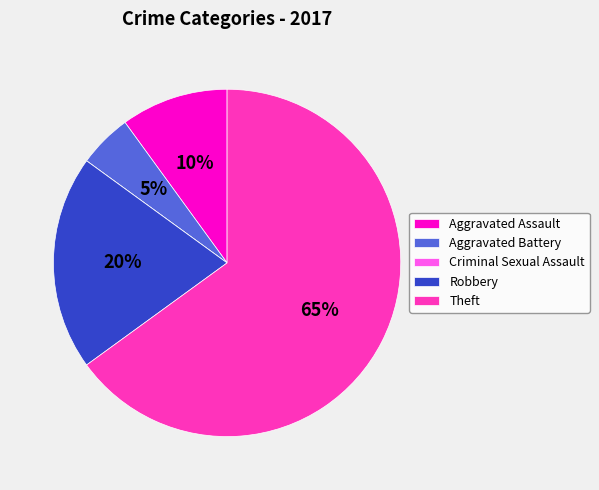

Is Theft the majority of the pie?

Yes